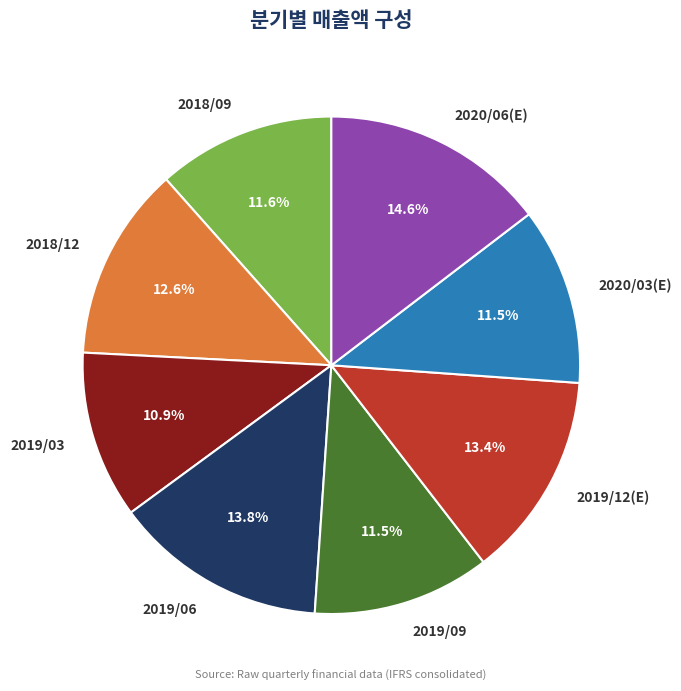

Count the number of slices in the pie.

8